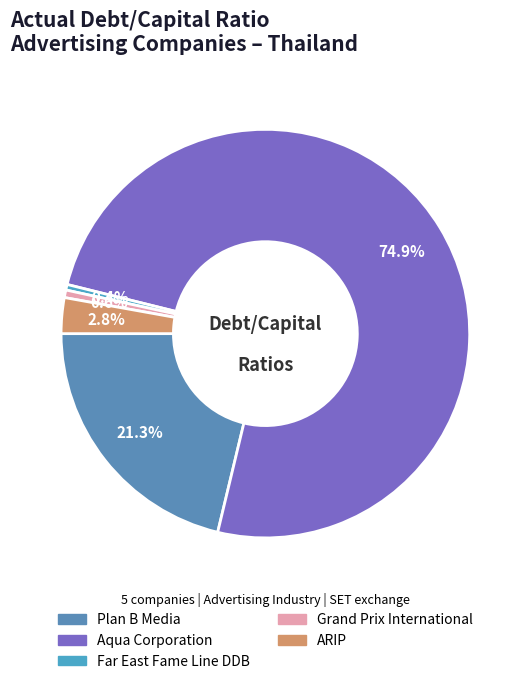

How much of the chart is everything except Far East Fame Line DDB?

99.6%